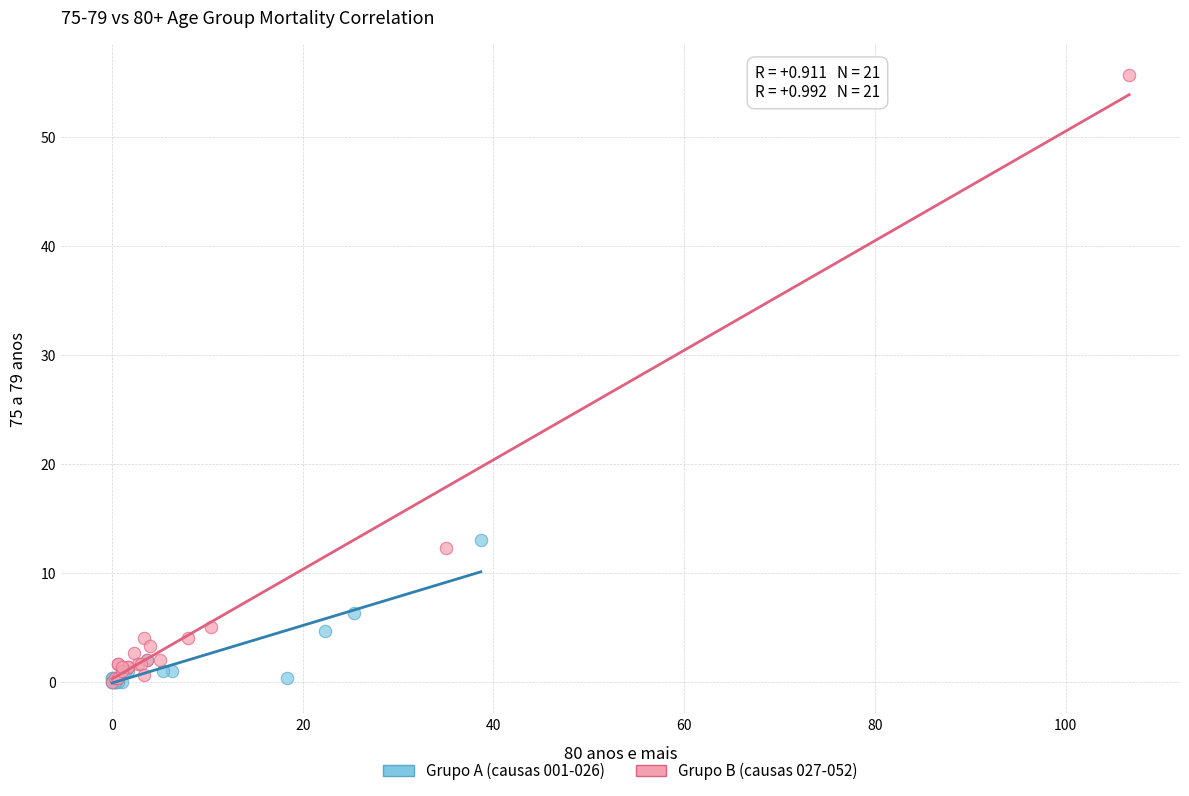

Which series contains the highest Y value?

Grupo B (causas 027-052)